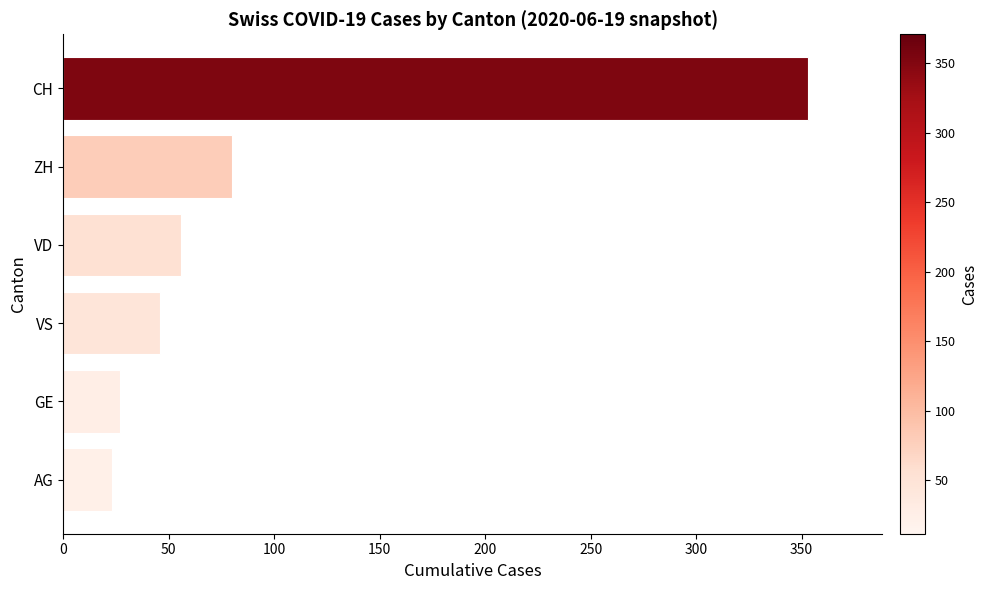

Between ZH and CH, which is larger?

CH